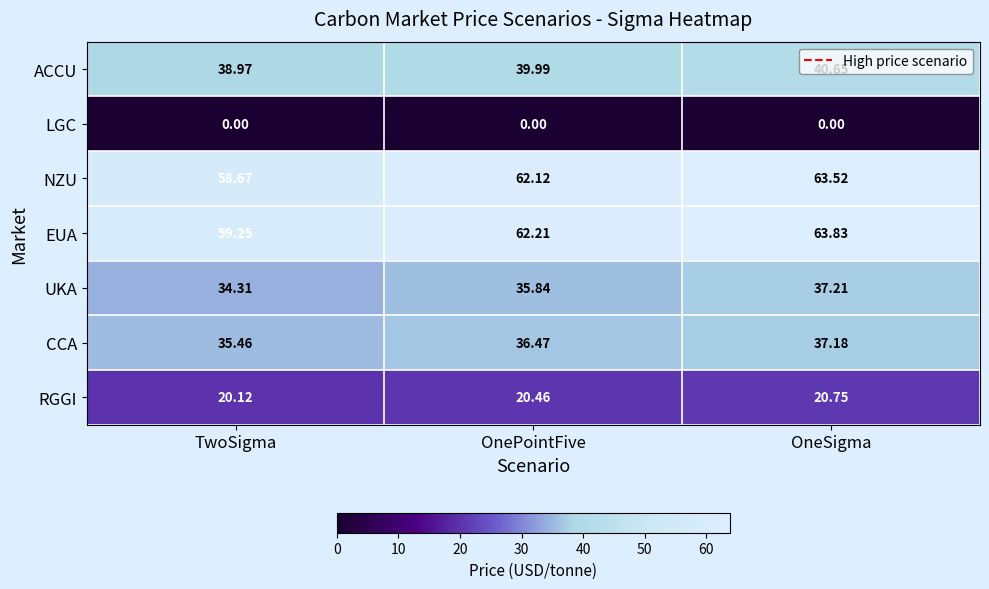

Where is UKA nearest to the value 35?

TwoSigma